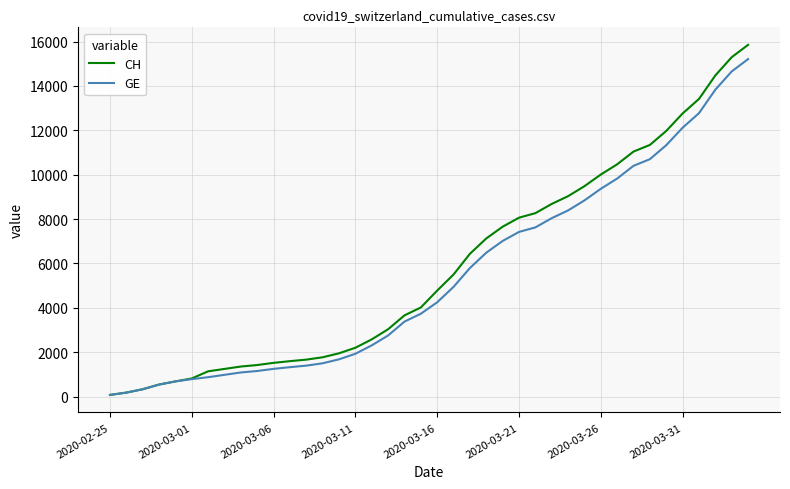

What is the maximum value for GE?

15208